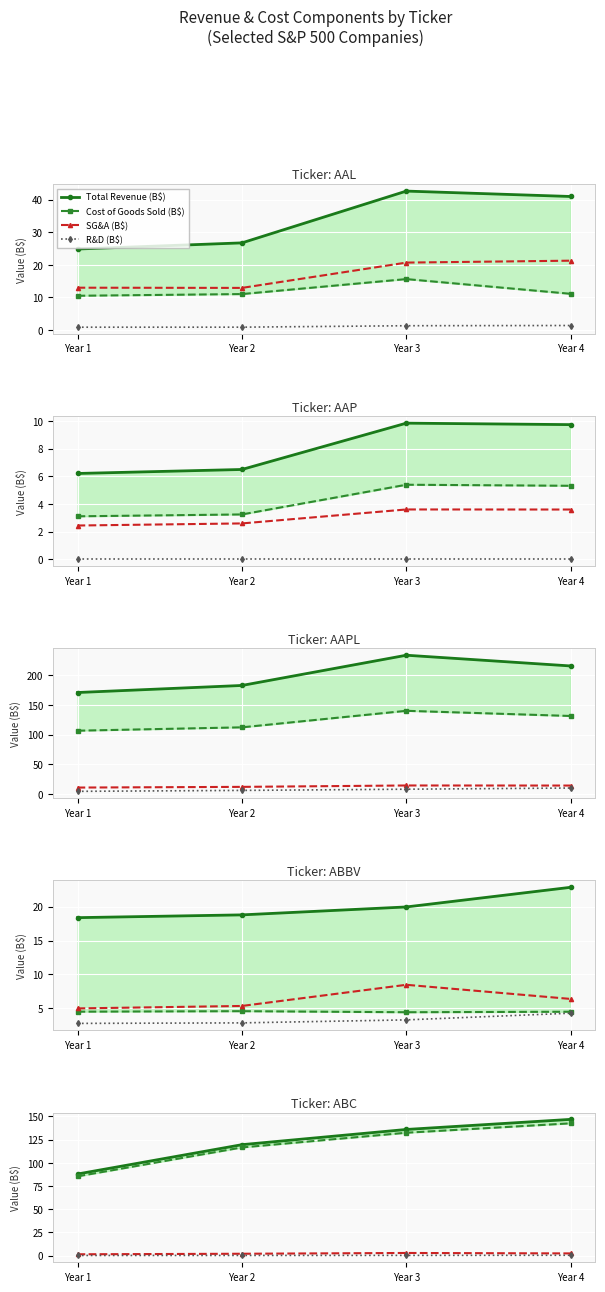

Between Year 1 and Year 2, which series saw the biggest shift?

Total Revenue (B$)